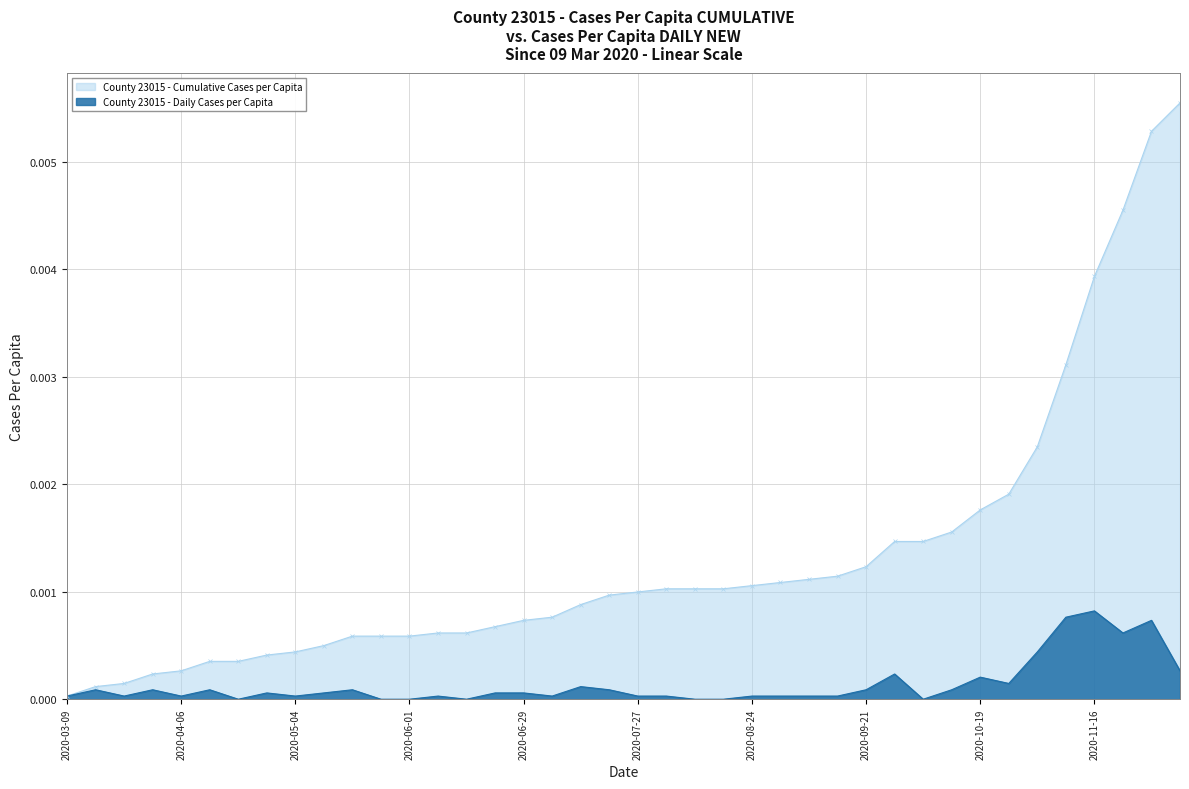

How many data points are above 0?

33